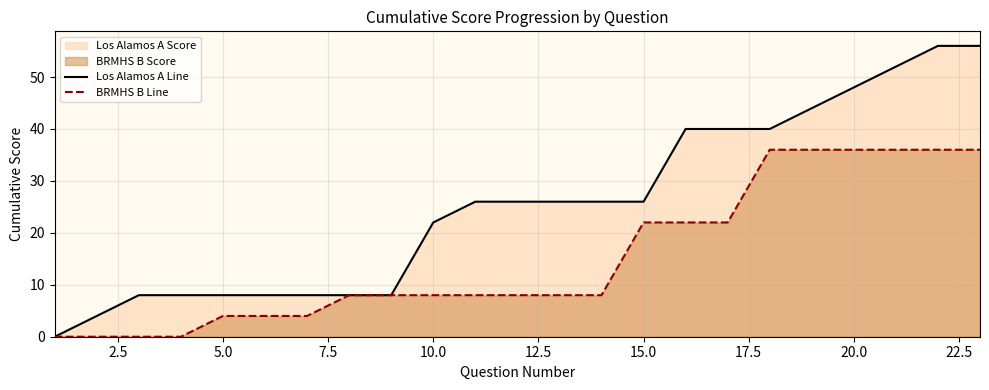

Which series has the largest total across all categories?

Los Alamos A Line